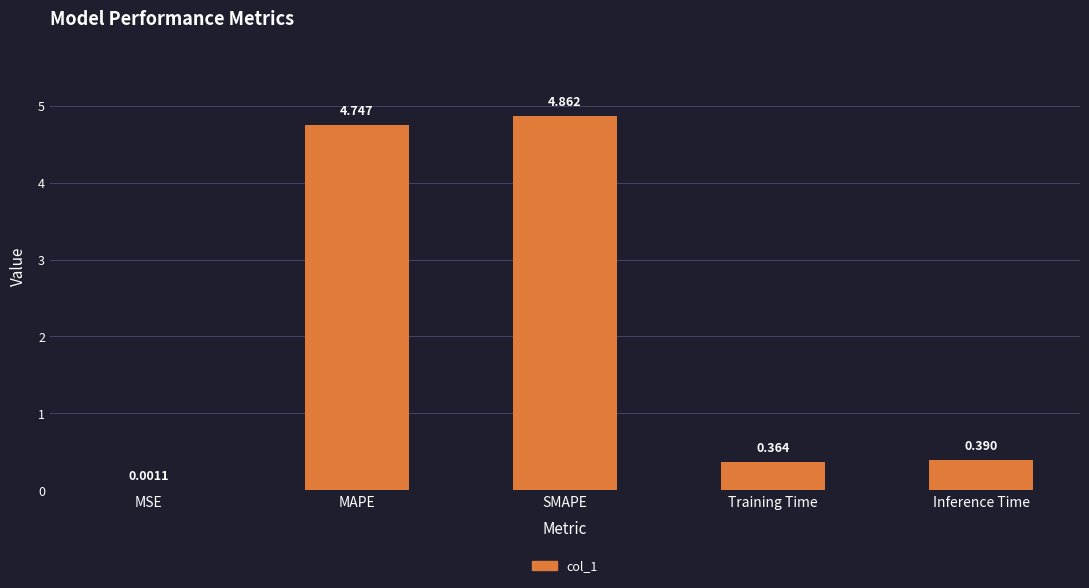

Where is the data nearest to the value 2?

Inference Time